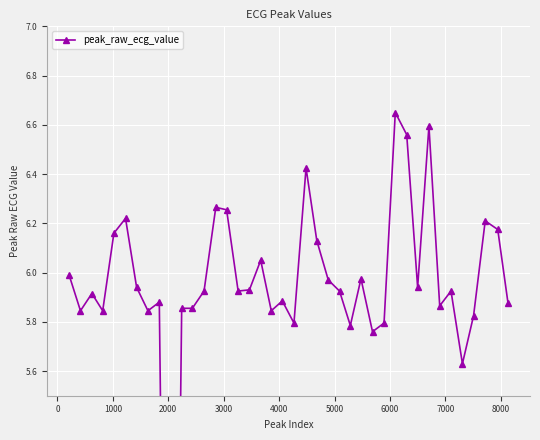

What is the sum of all values?

236.3